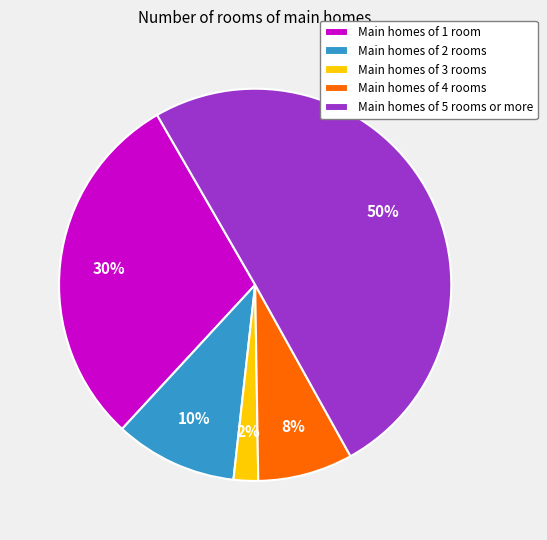

How many slices are in this pie chart?

5